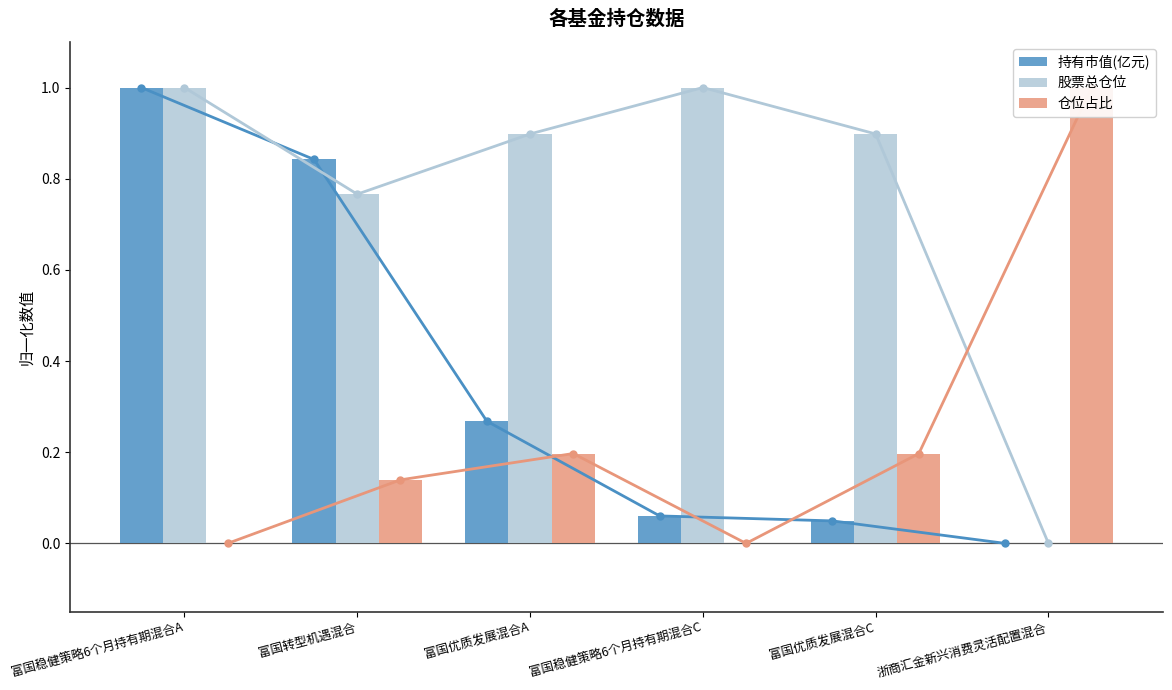

Is it true that 仓位占比 equals 1.0 at 浙商汇金新兴消费灵活配置混合?

True